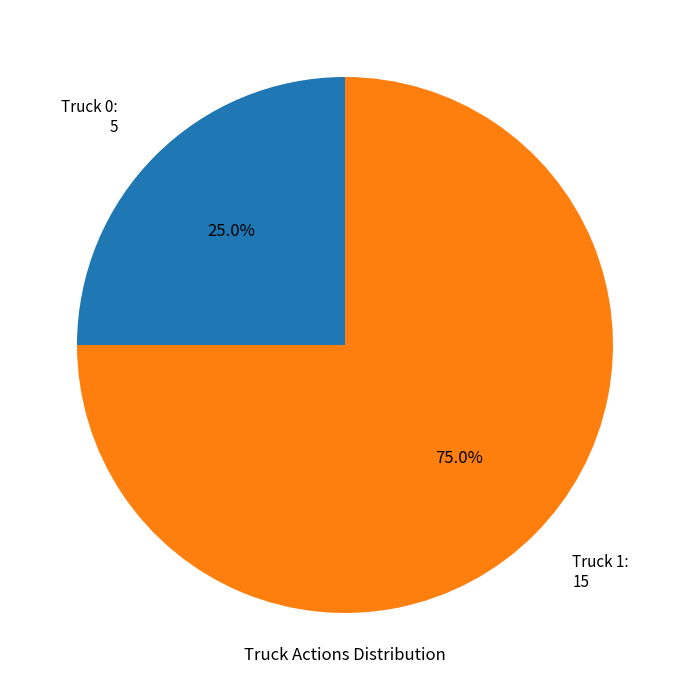

What is the majority slice?

Truck 1